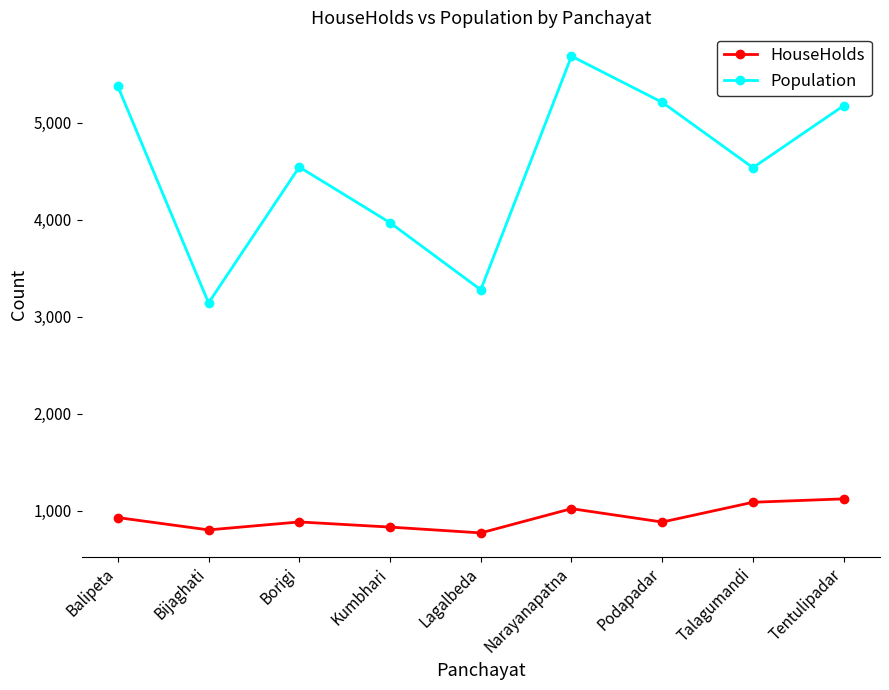

True or false: HouseHolds has more than 0 interior local peaks.

True